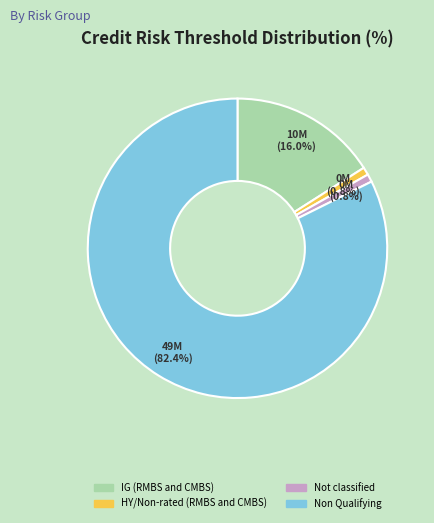

Which slice is the largest?

Non Qualifying